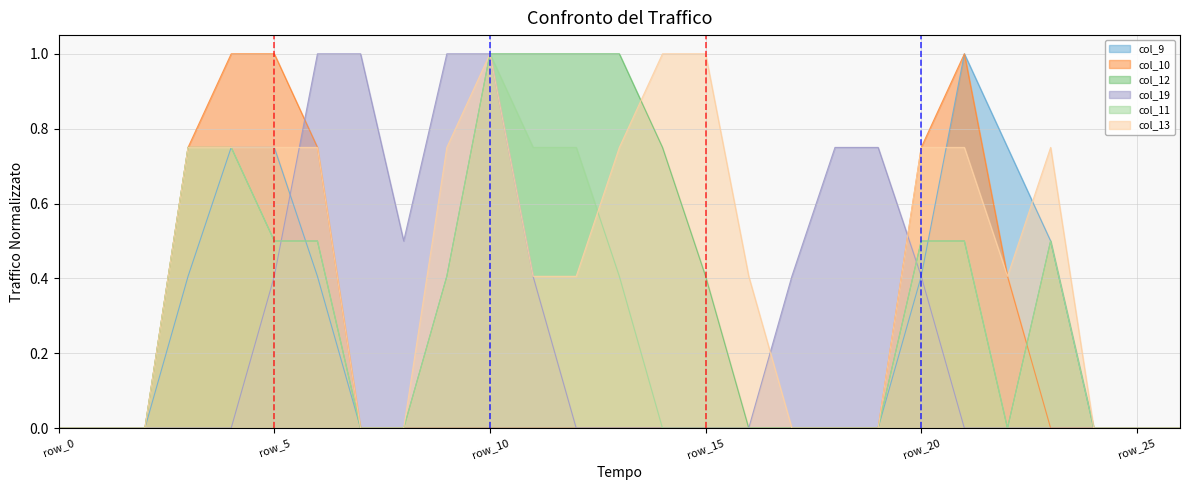

At which category is the sum across all series the highest?

row_4